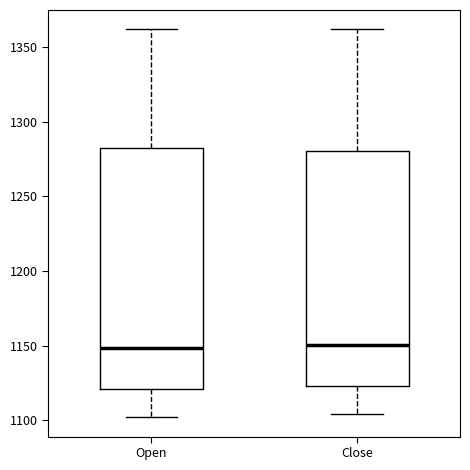

Where is the lower edge of the box for Close on the y-axis? The values are not printed on the chart, so give them approximately, as read against the axis.

1125